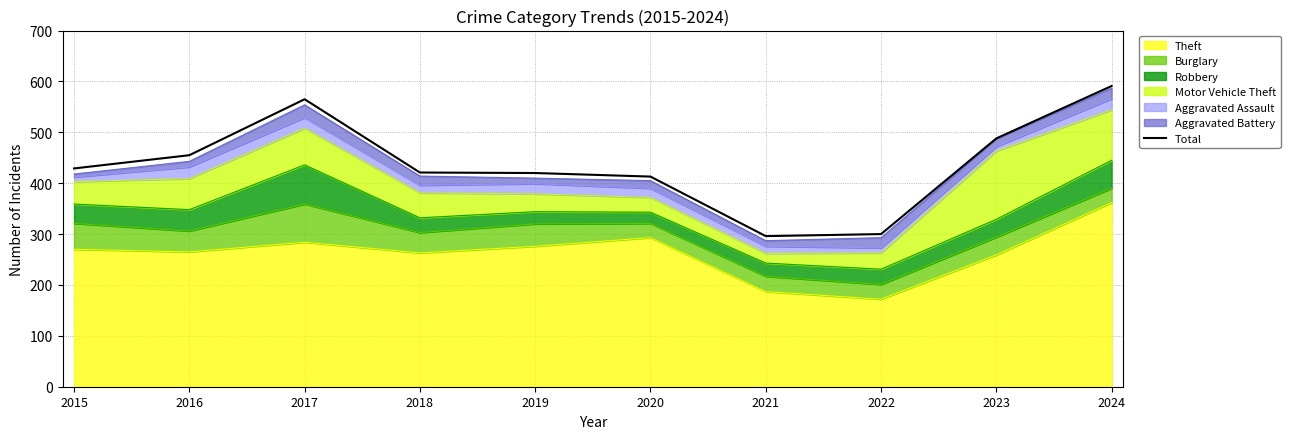

What is the greatest value displayed?

591